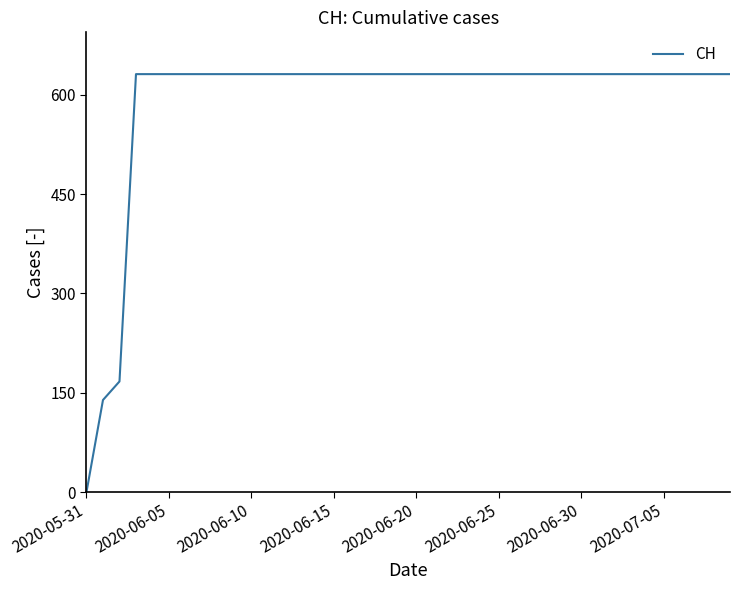

How many categories are shown in the chart?

40